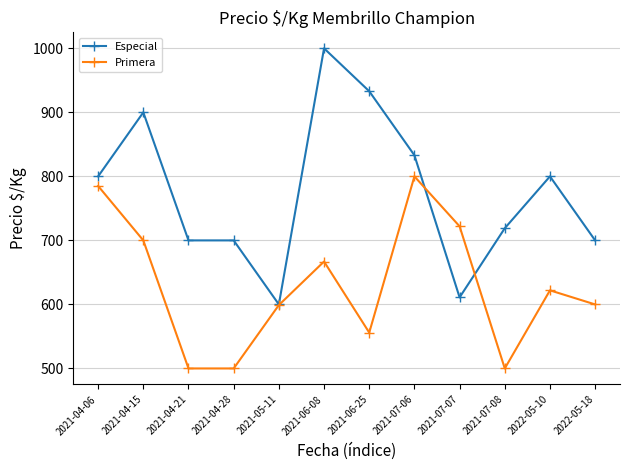

What is the maximum value shown in the chart?

1000